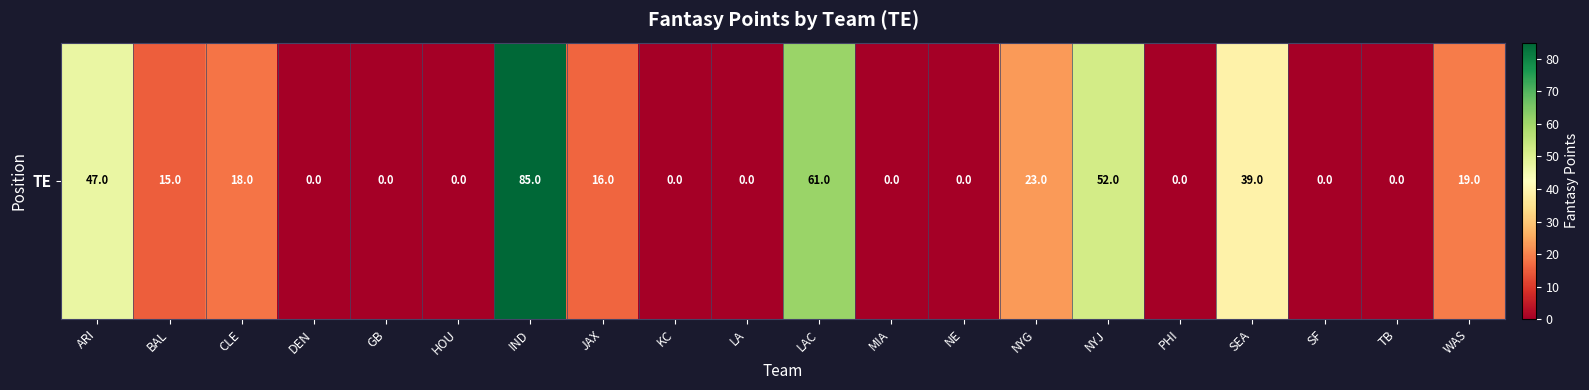

What is the difference between the values at MIA and BAL?

15